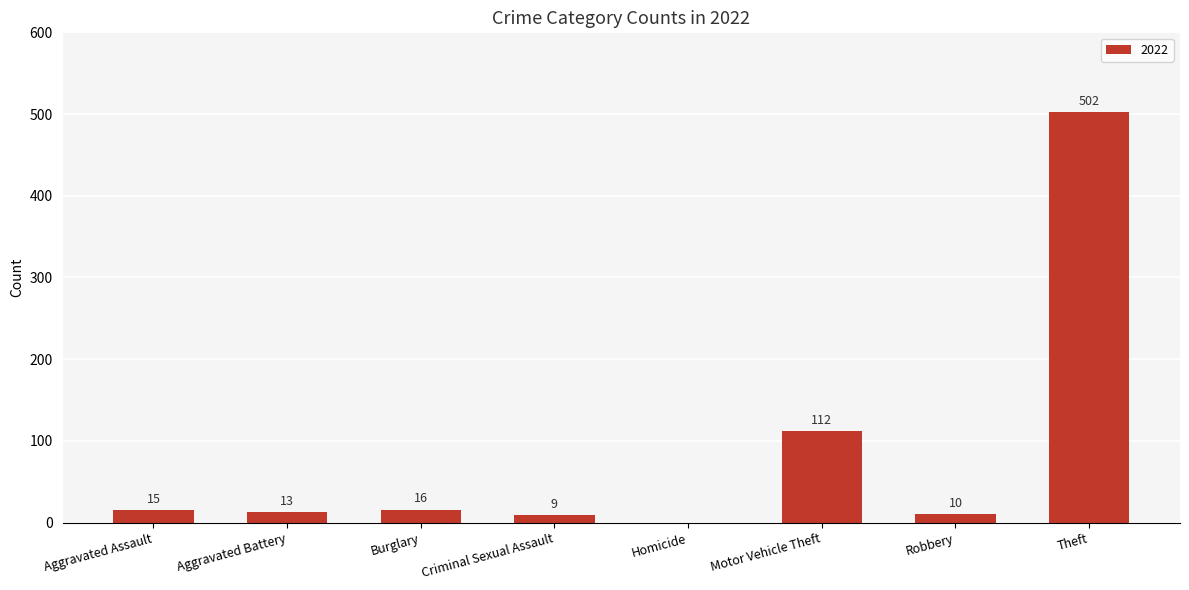

Which has a higher value, Burglary or Motor Vehicle Theft?

Motor Vehicle Theft